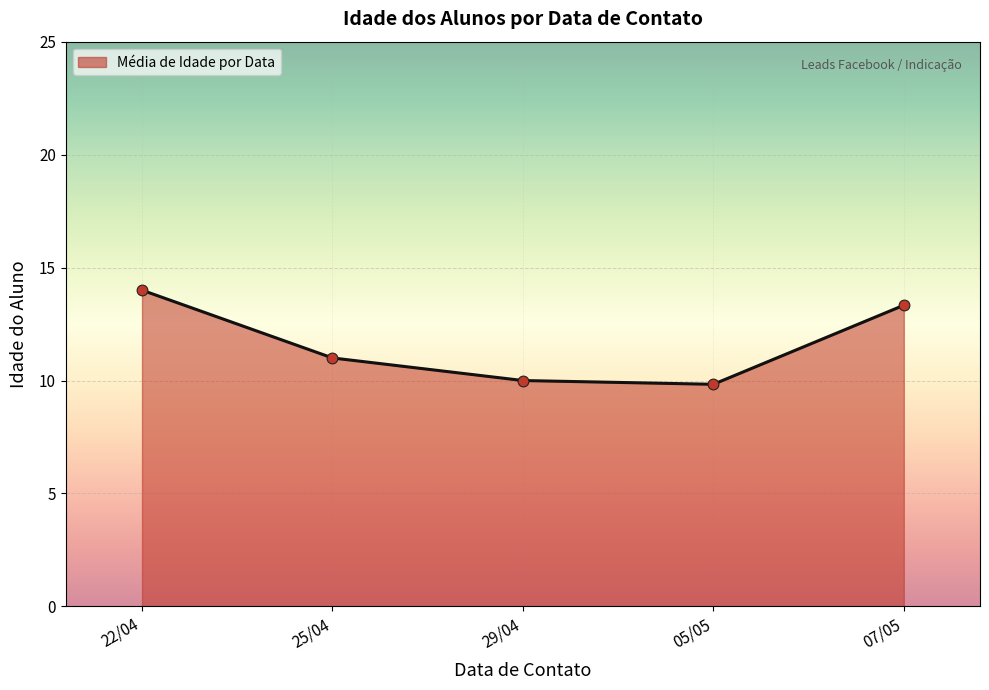

Which has a higher value, 22/04 or 05/05?

22/04